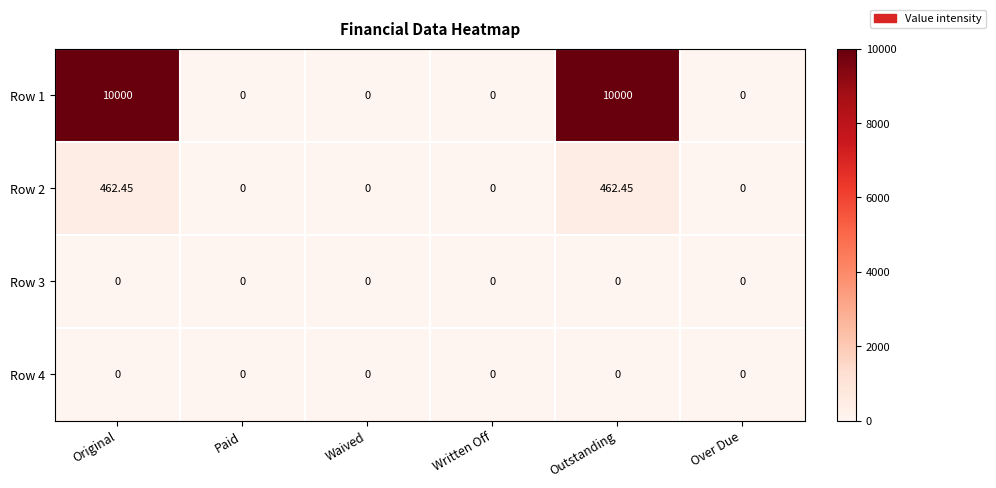

Is the value of Row 3 at Waived greater than the value of Row 1 at Original?

No